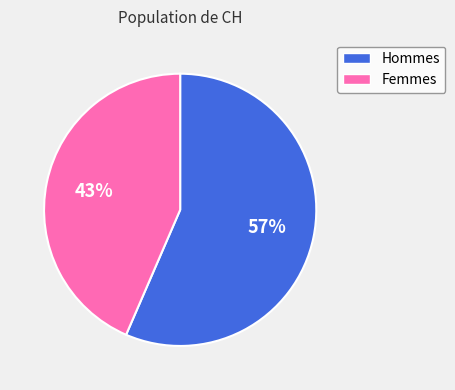

To the nearest percent, what is the average slice percentage?

50%